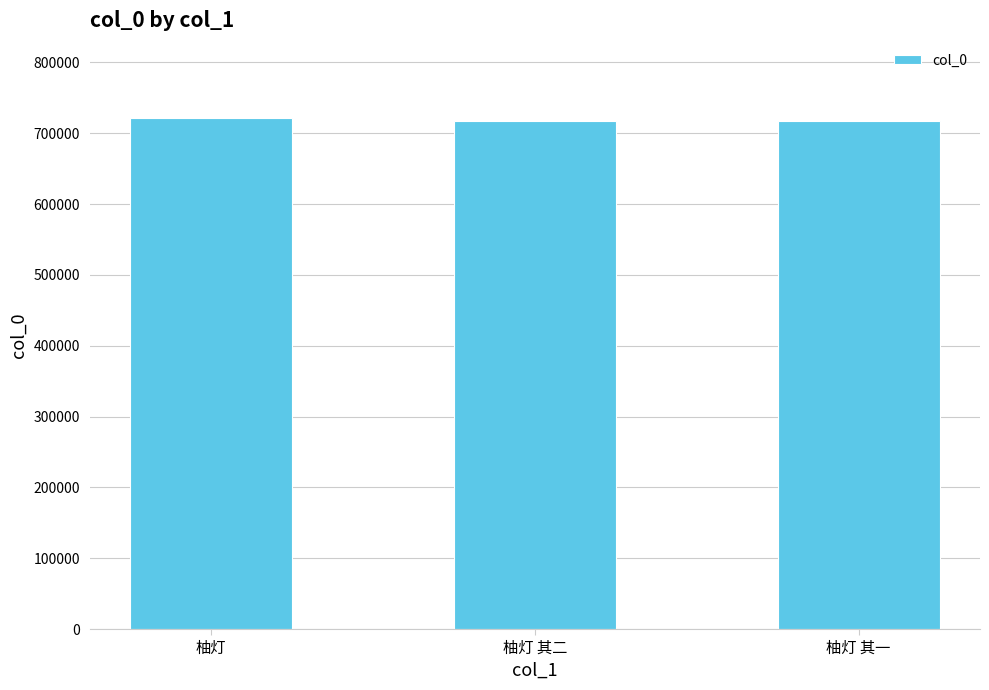

True or false: the data shows 1299333 at 柚灯.

False